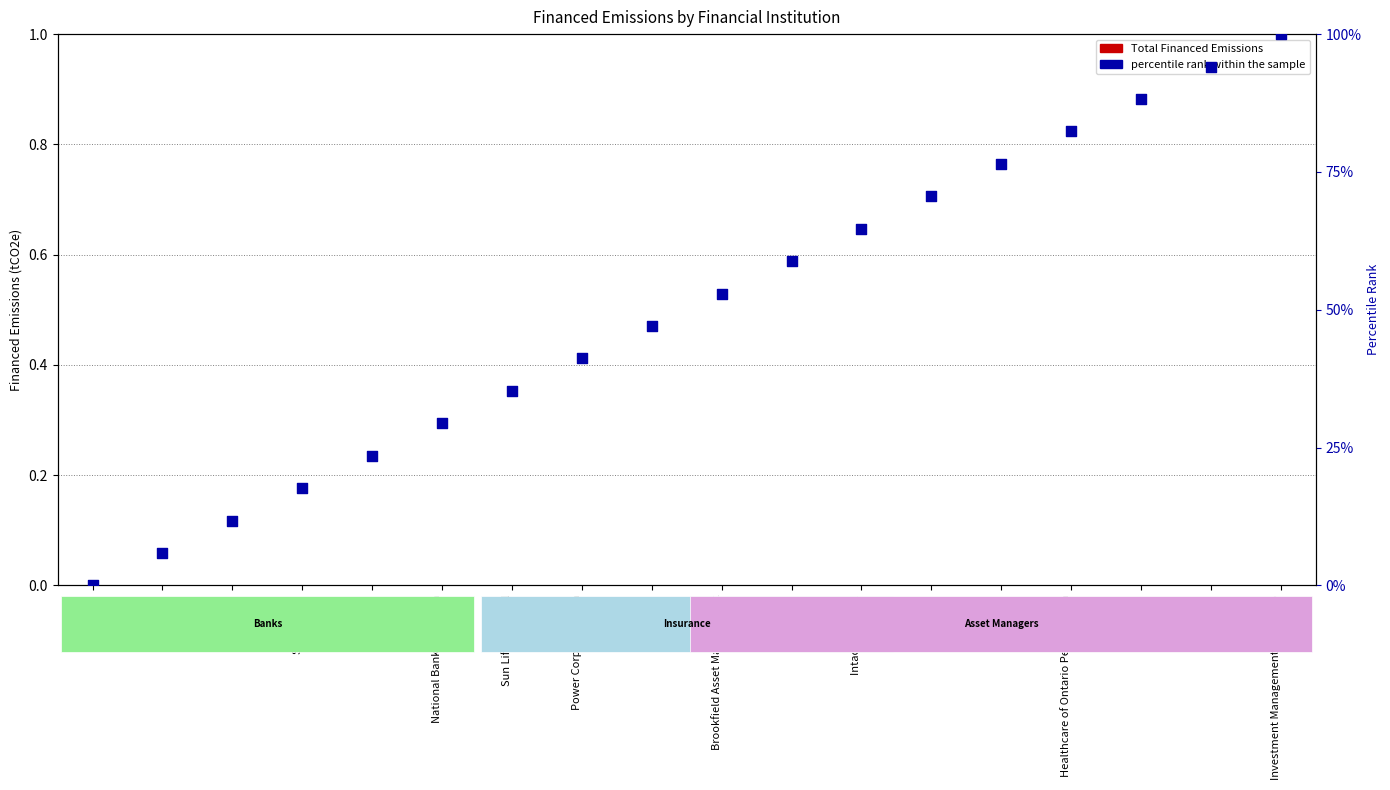

What is the total value across all series at Power Corp of Canada?

41.2